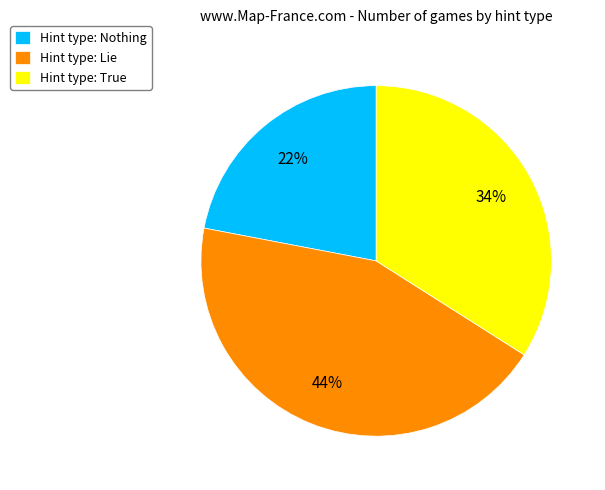

Rank the categories by value from highest to lowest.

Hint type: Lie, Hint type: True, Hint type: Nothing